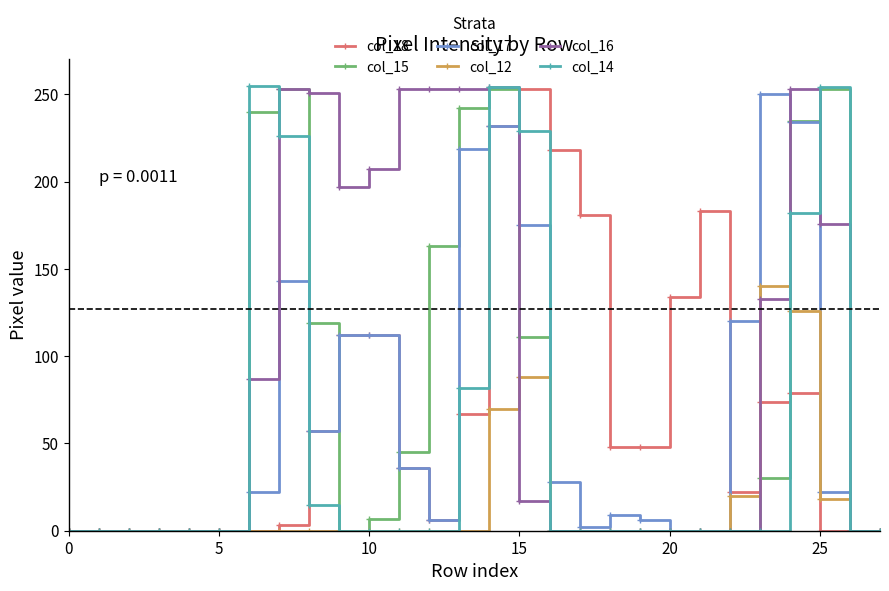

At how many categories does at least one series exceed 148?

16